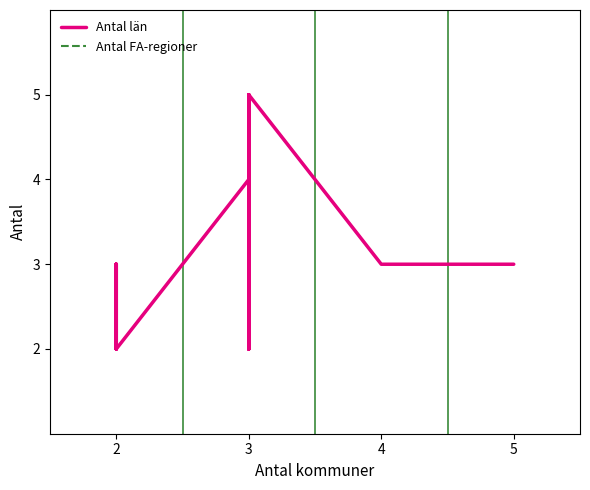

What is the smallest value displayed?

2